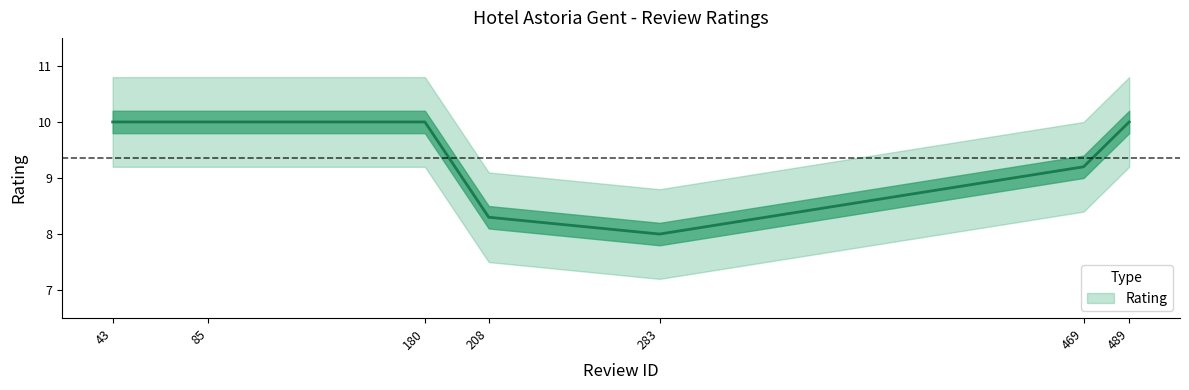

Is this an area chart (filled region under the line)?

No